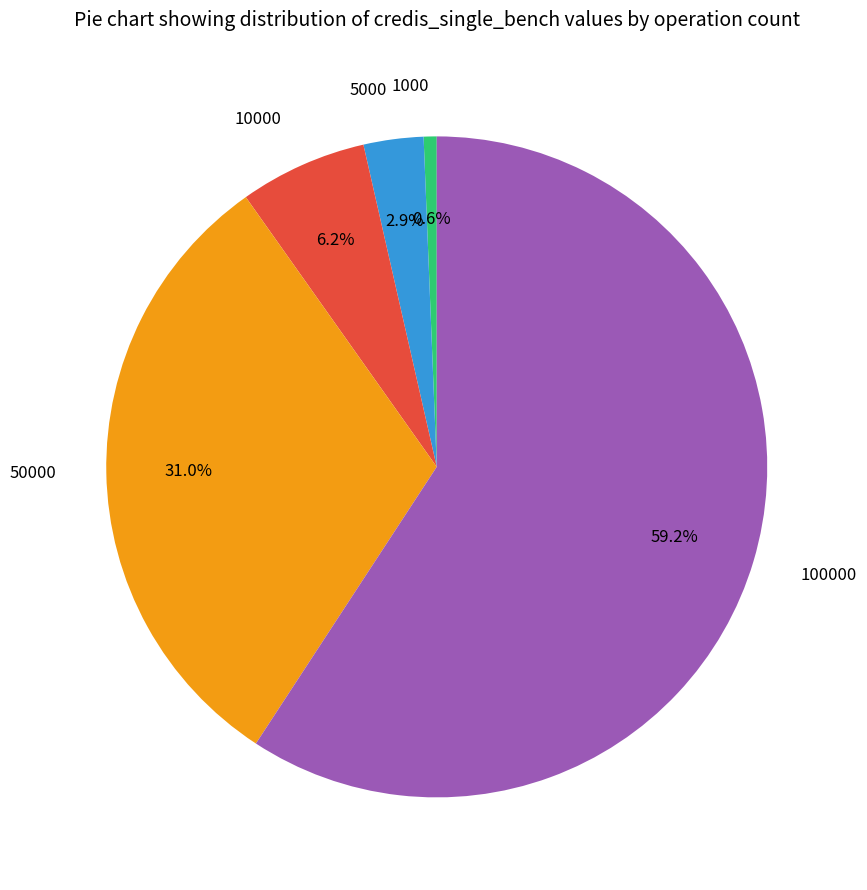

Count the number of slices in the pie.

5